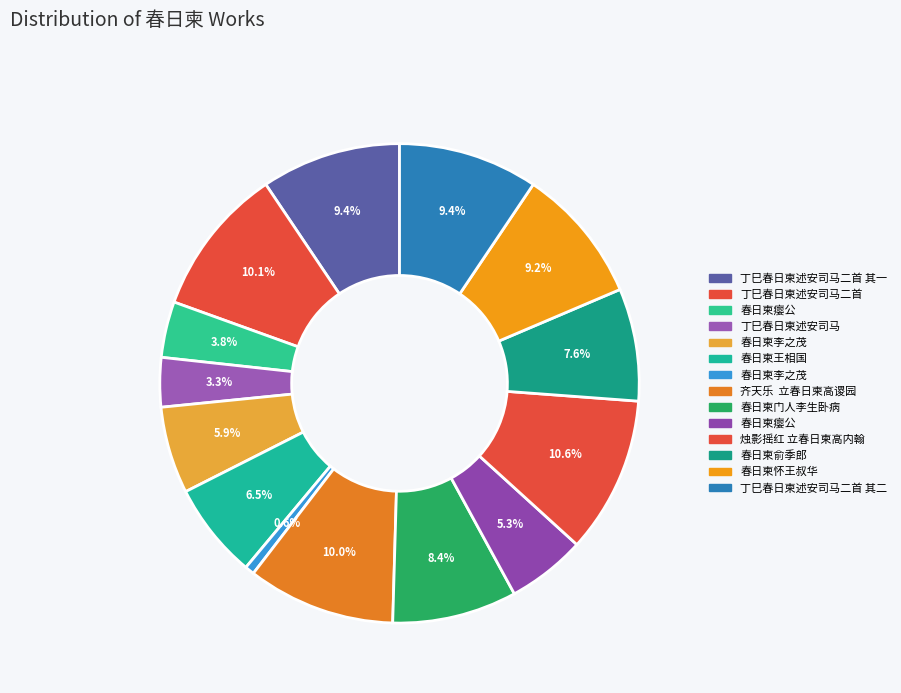

Which slice is the largest?

烛影摇红 立春日柬高内翰